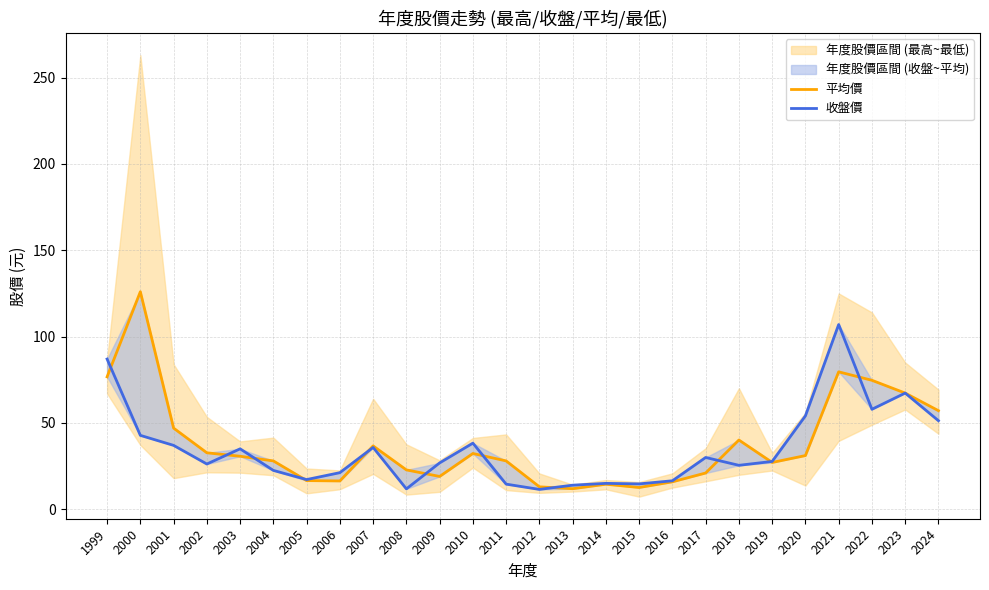

Reading left to right, extract all data points from this chart.

平均價: 76.7	126.0	47.0	32.7	30.7	28.0	16.6	16.4	36.7	22.8	19.0	32.3	28.0	13.0	11.9	14.5	12.6	15.9	21.0	40.1	27.1	31.1	79.6	74.7	67.3	57.1
收盤價: 87.0	42.8	37.0	26.2	35.0	22.5	17.2	21.2	35.8	11.8	26.9	38.3	14.6	11.5	13.9	15.0	14.7	16.5	30.0	25.4	27.7	54.1	107.0	57.9	67.3	51.3